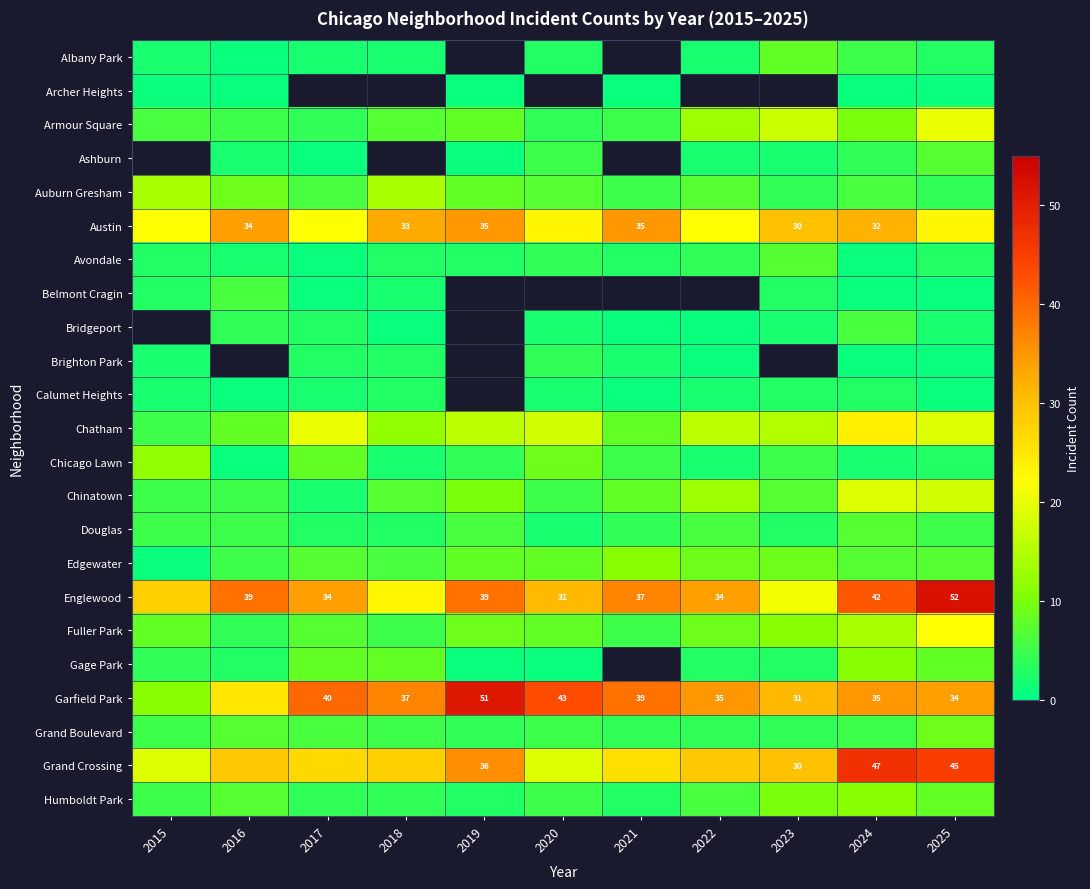

What is the highest value of the Gage Park series?

11.0